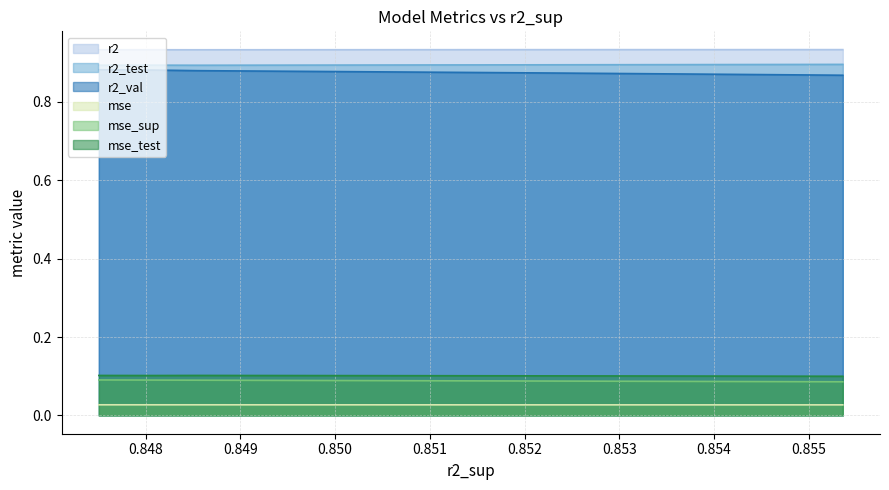

What is the value of the mse_sup point at the 3rd from the left?

0.1